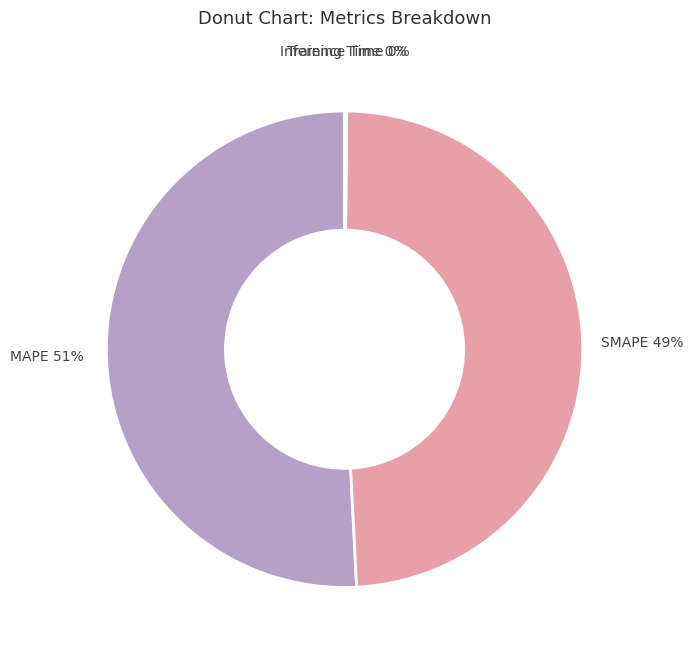

Does SMAPE represent more than half of the total?

No